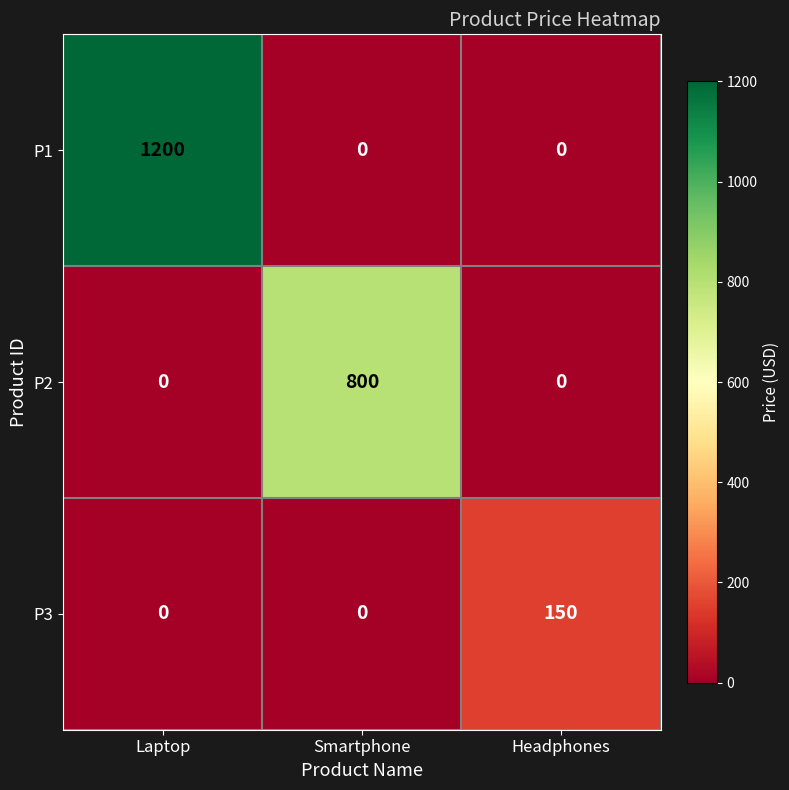

Which series has the largest range (max minus min)?

P1